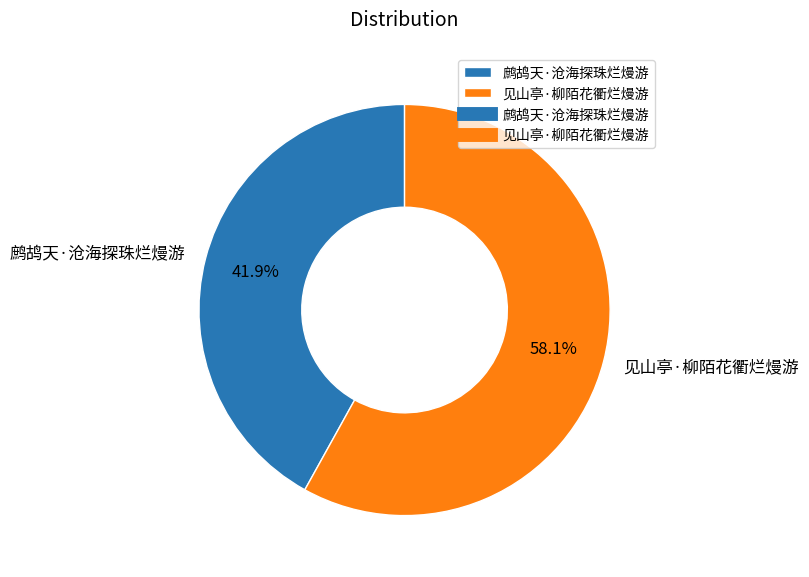

Approximately how many times larger is the value at 见山亭·柳陌花衢烂熳游 compared to 鹧鸪天·沧海探珠烂熳游?

1.4